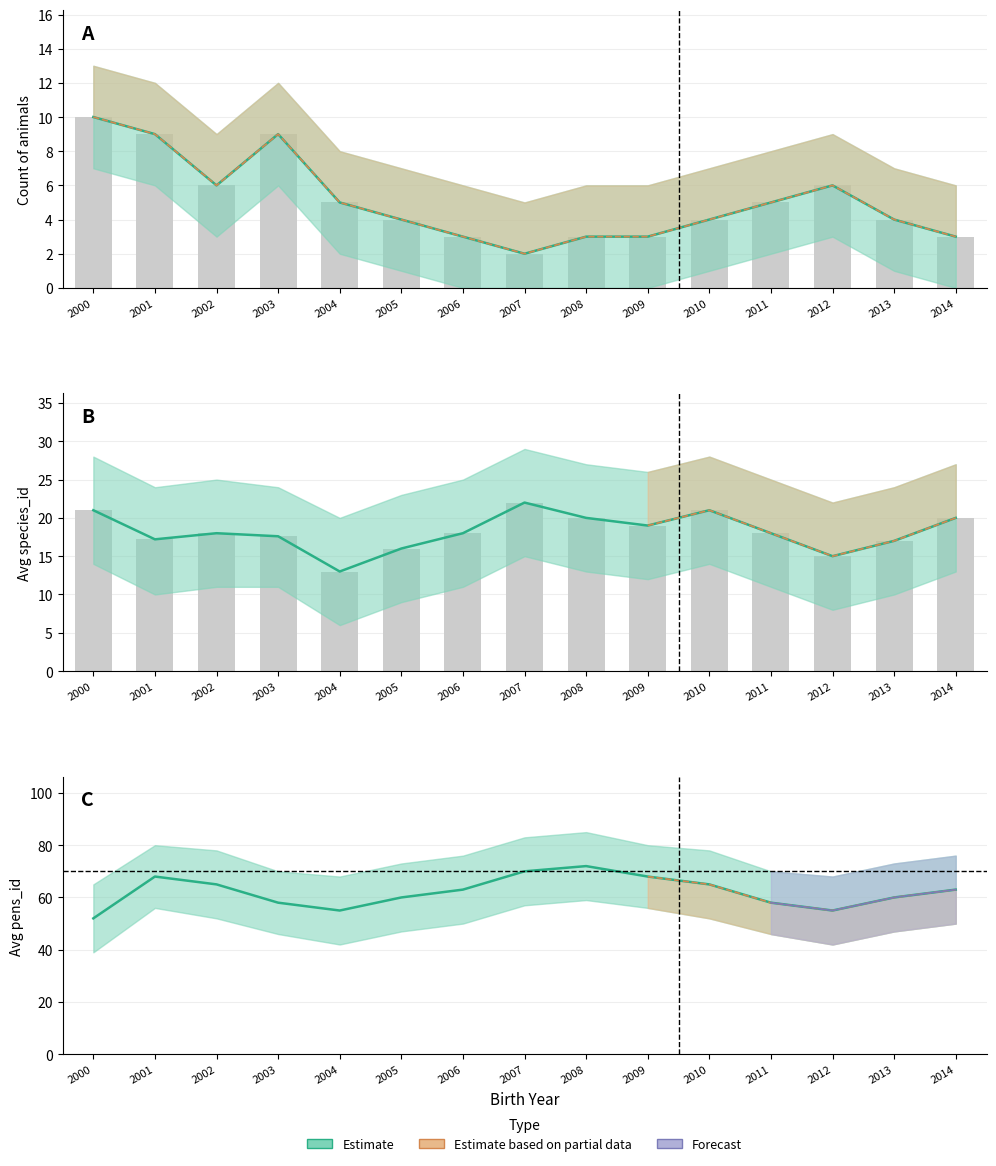

What is the difference between the species_mean values at 2011 and 2005?

2.0